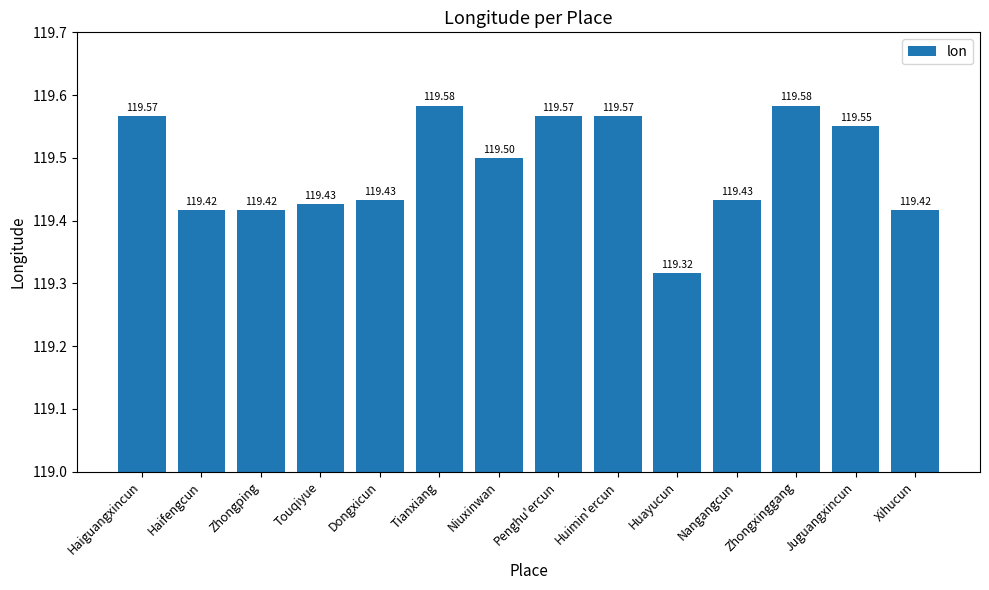

Is it true that the value at Juguangxincun is 183.2?

False